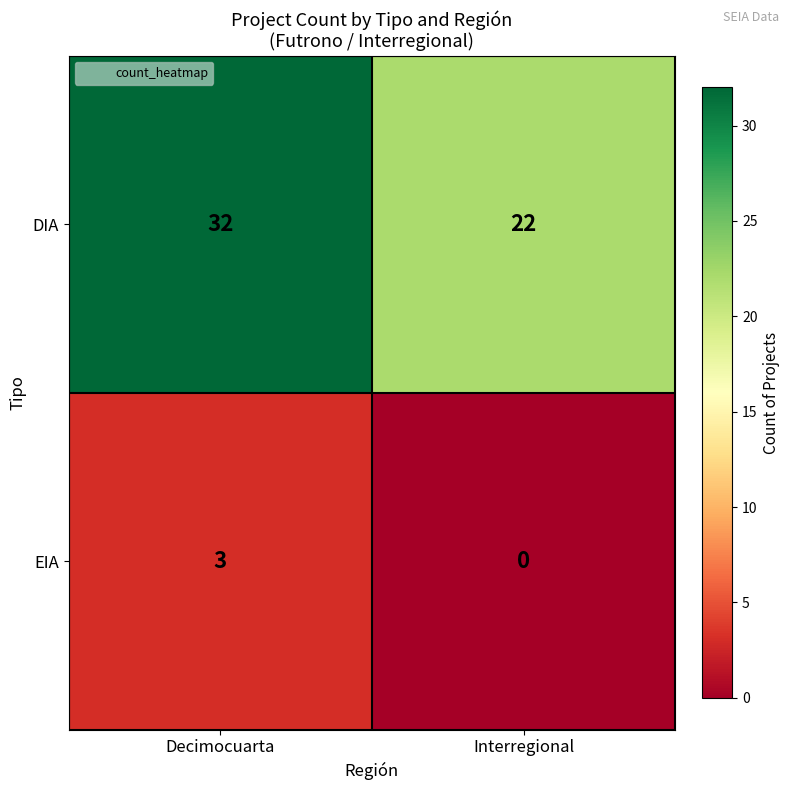

What is the difference between the EIA values at Interregional and Decimocuarta?

3